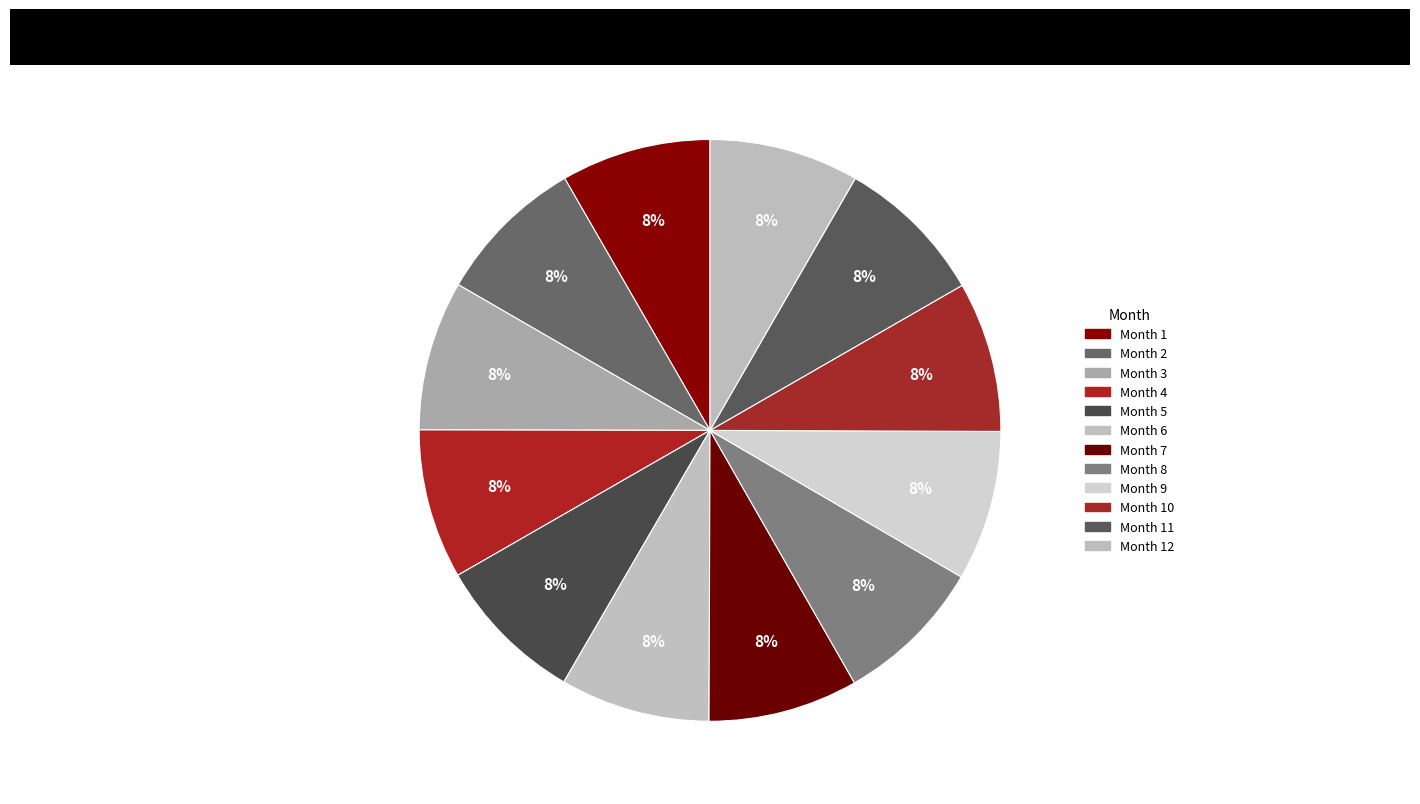

Is there a majority slice in this chart?

No